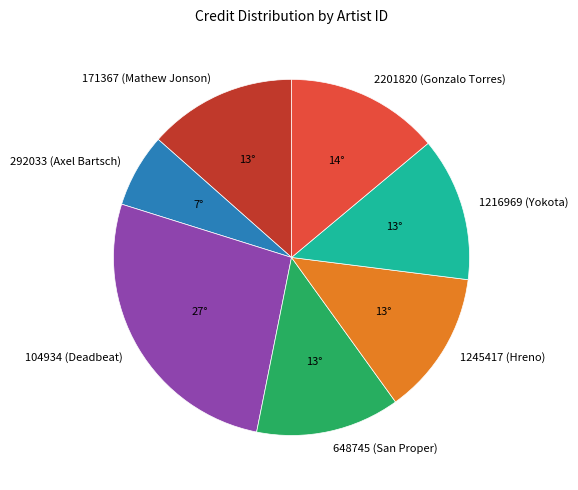

True or false: 2201820 (Gonzalo Torres) accounts for 26% of the total.

False